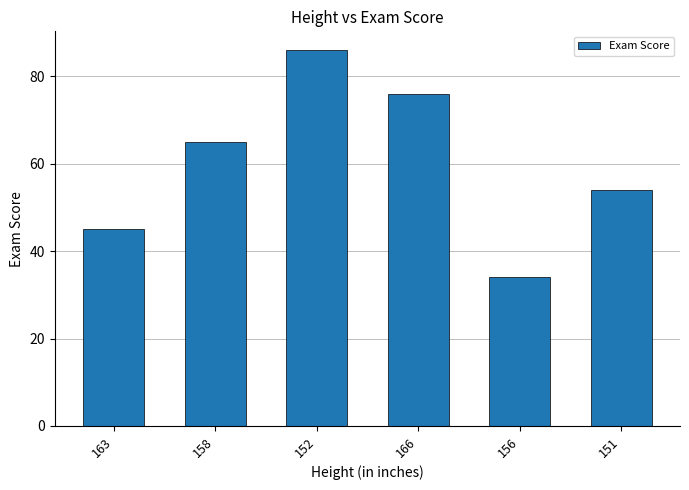

What is the label of the 4th bar from the left?

166